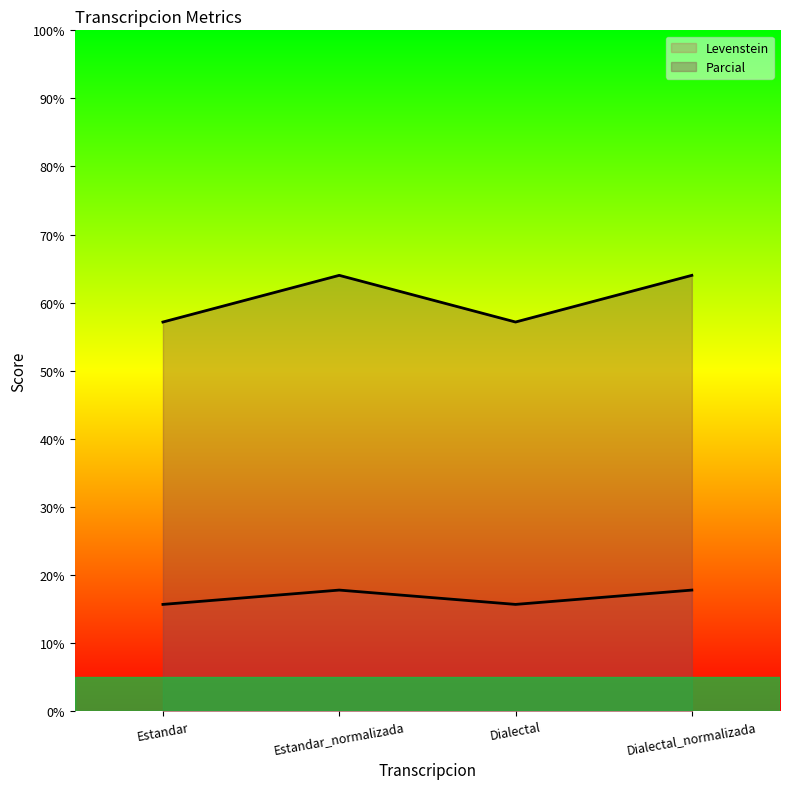

What is the minimum value shown in the chart?

15.7